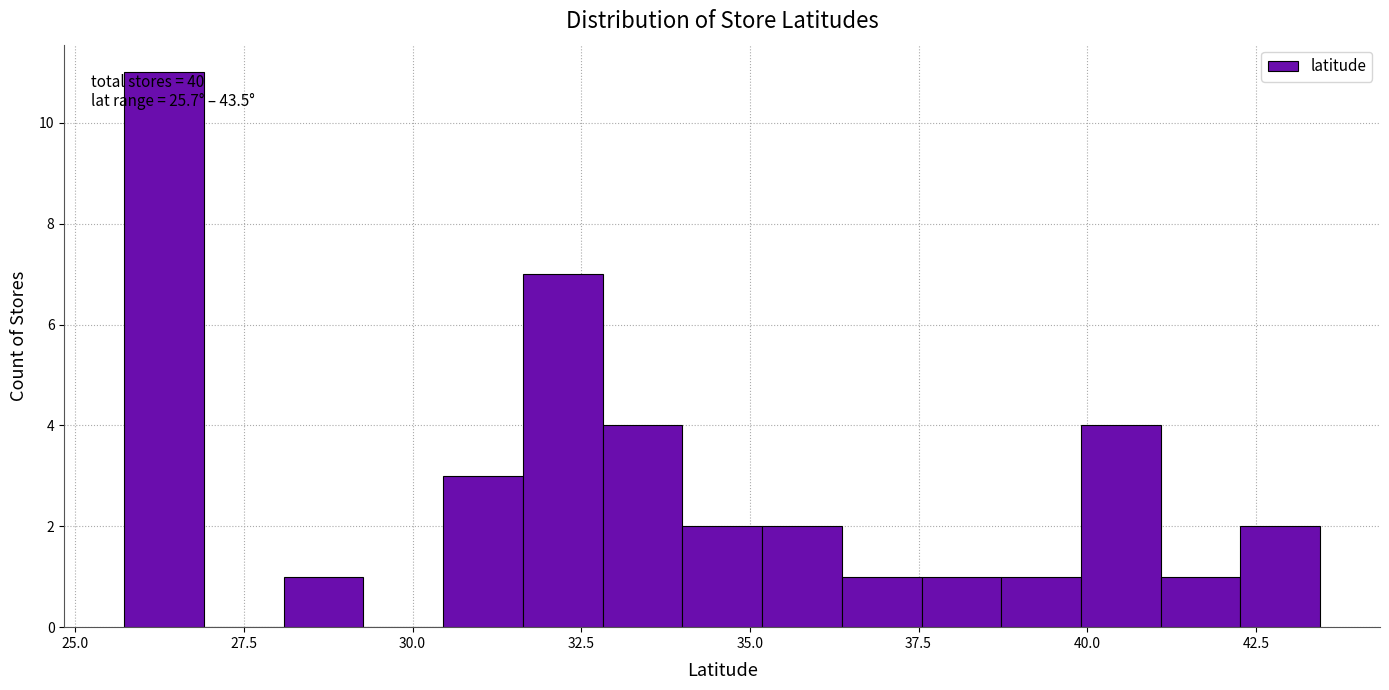

Around what value on the x-axis is the tallest bar? Give the approximate position of its centre, as read against the axis.

26.5